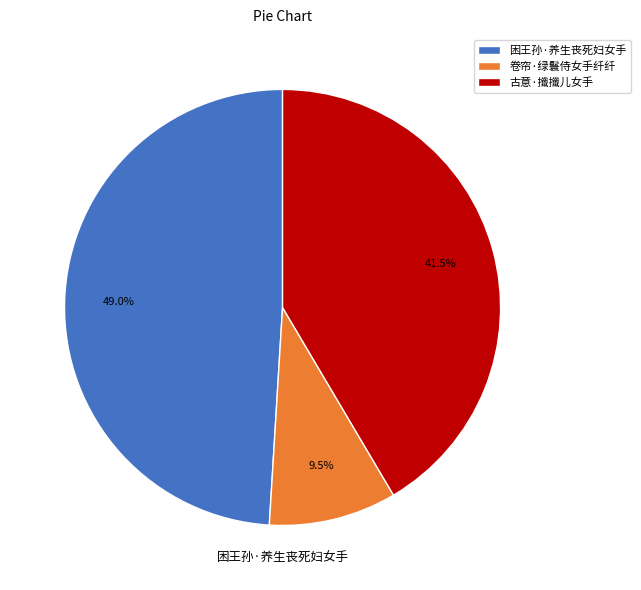

Rank the categories by value from highest to lowest.

困王孙·养生丧死妇女手, 古意·攕攕儿女手, 卷帘·绿鬟侍女手纤纤